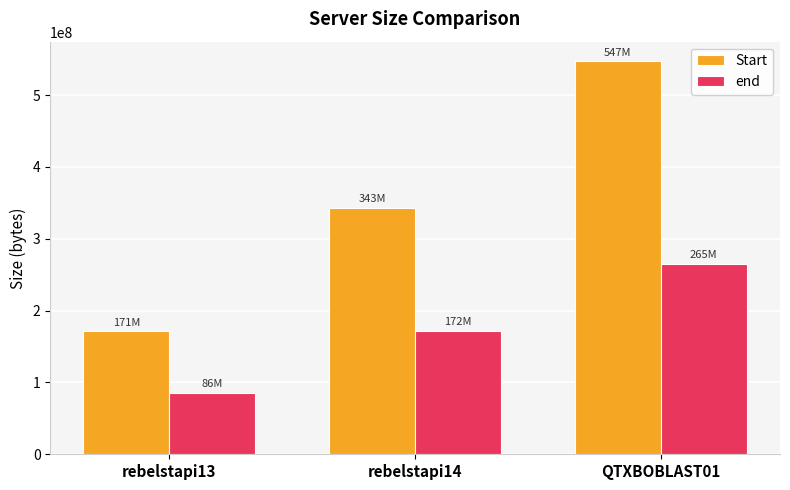

What is the difference between the end values at QTXBOBLAST01 and rebelstapi13?

179126068